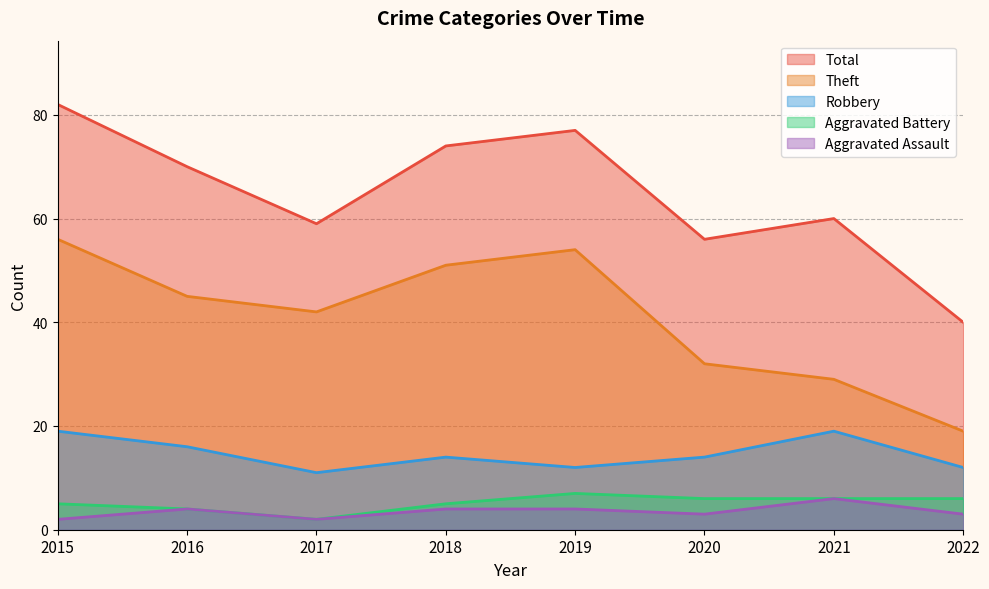

Rank the series by their maximum value, from highest to lowest.

Total, Theft, Robbery, Aggravated Battery, Aggravated Assault